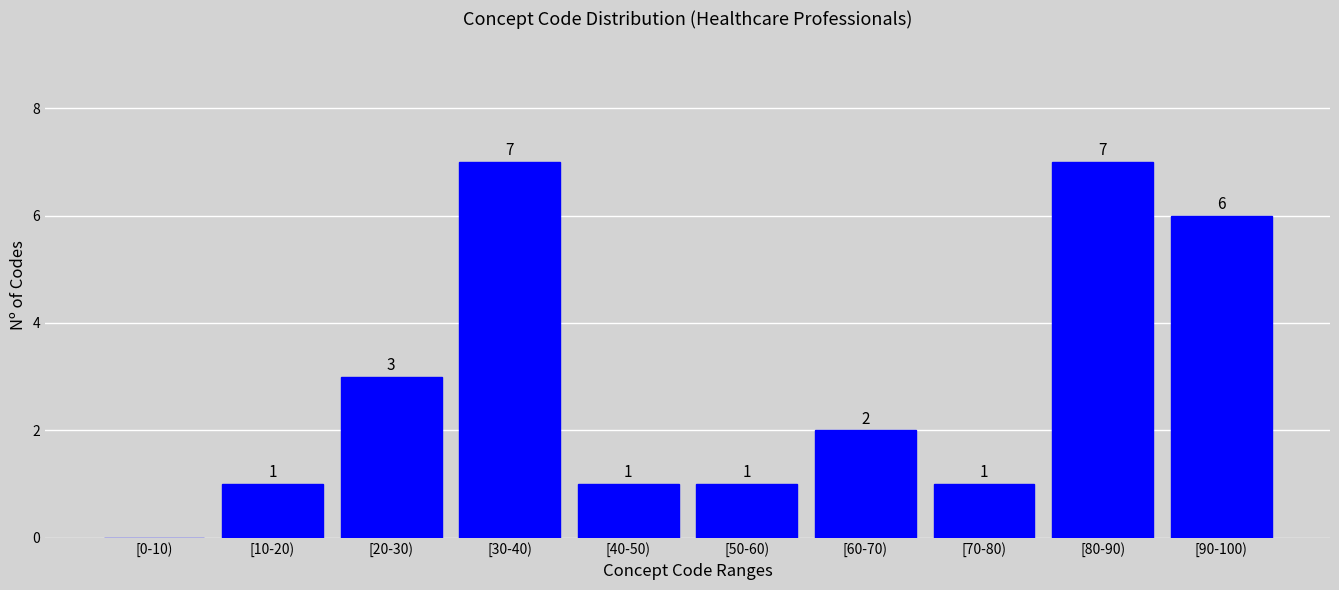

Reading right to left, transcribe all the data shown in this chart.

[90-100)=6	[80-90)=7	[70-80)=1	[60-70)=2	[50-60)=1	[40-50)=1	[30-40)=7	[20-30)=3	[10-20)=1	[0-10)=0